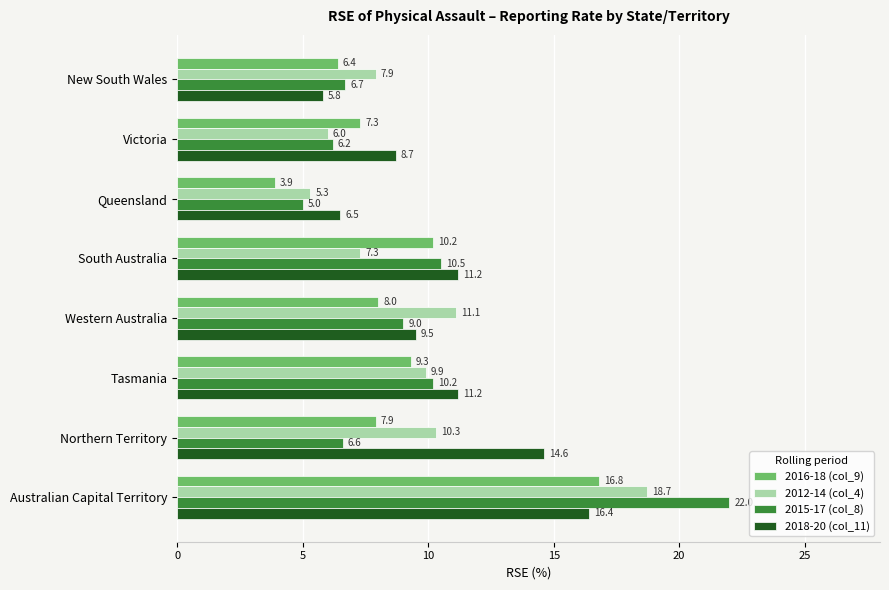

What is the difference between the maximum and minimum values in the 2015-17 (col_8) series?

17.0